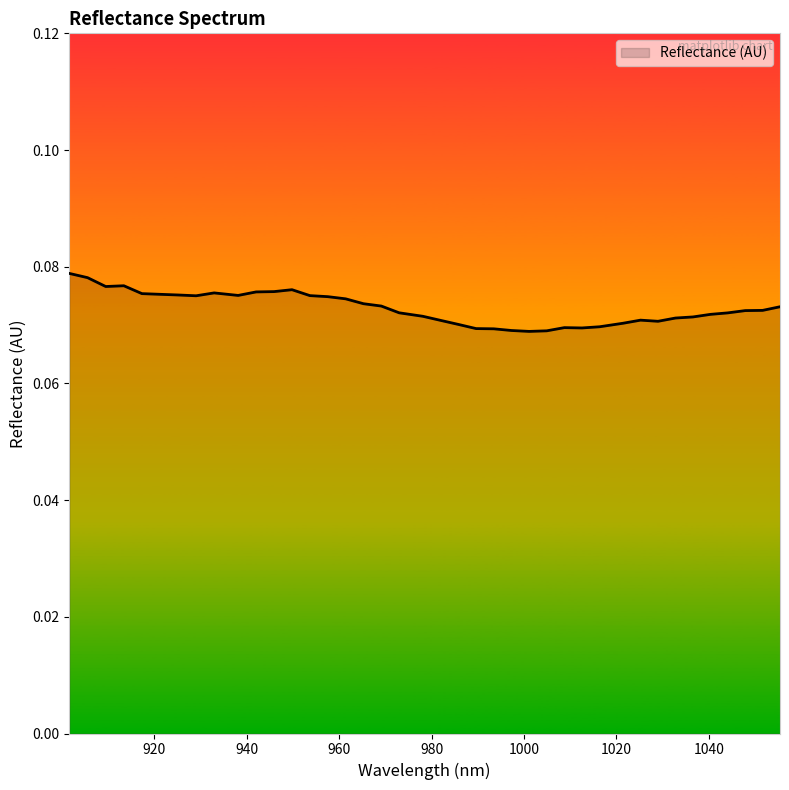

How many lines are shown in the chart?

1